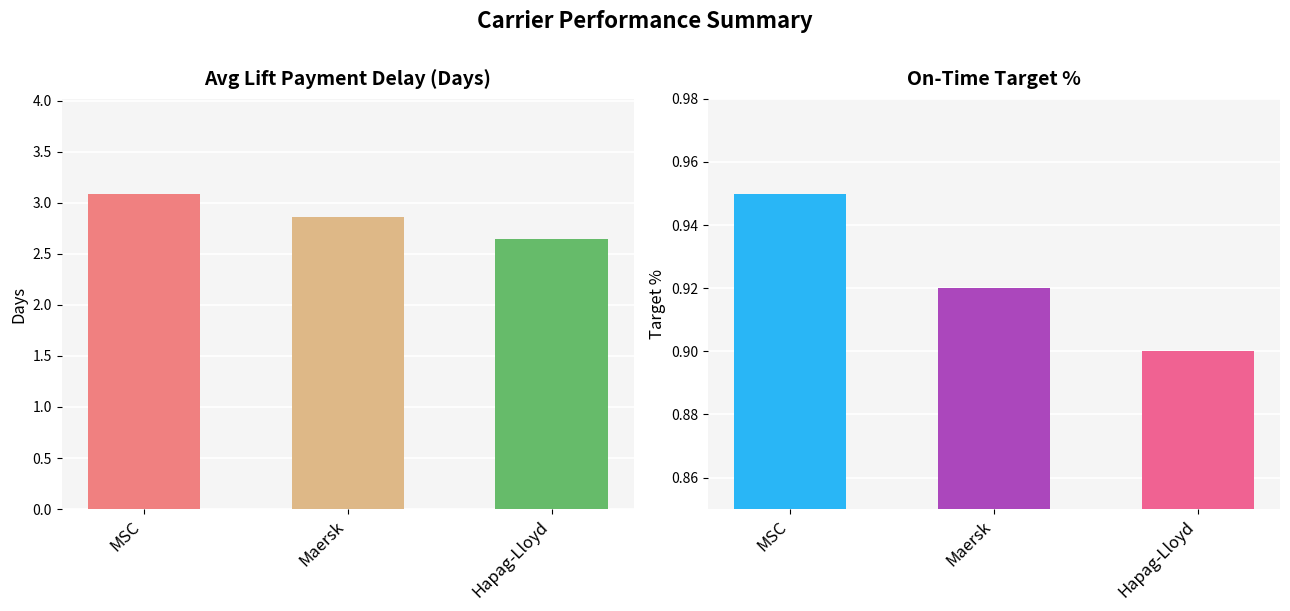

What is the label of the 1st bar from the right?

Hapag-Lloyd